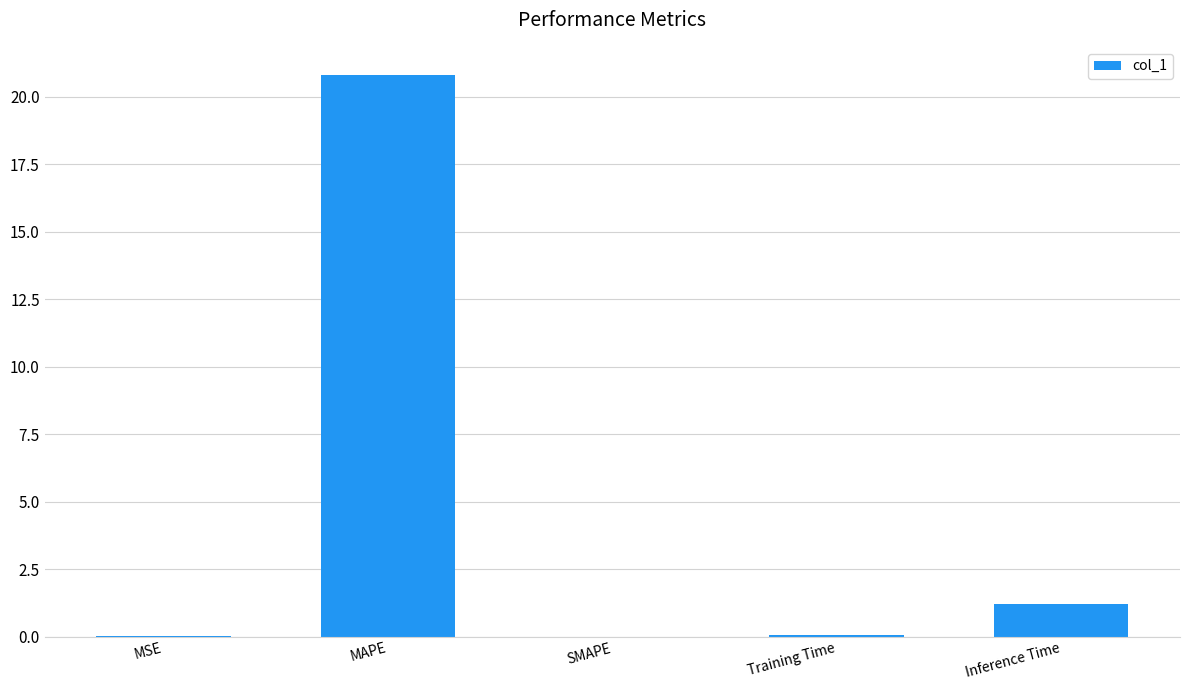

What value does the data have at Inference Time?

1.2